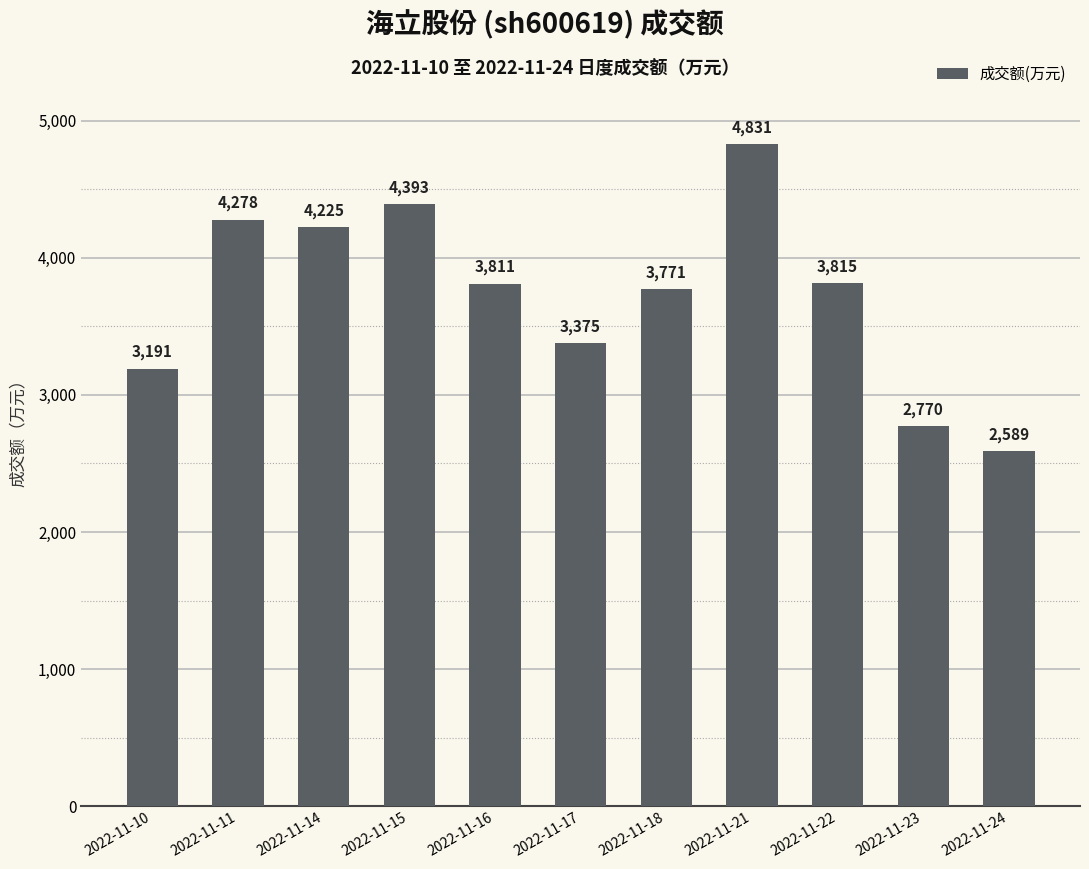

What is the change in value from 2022-11-14 to 2022-11-17?

-850